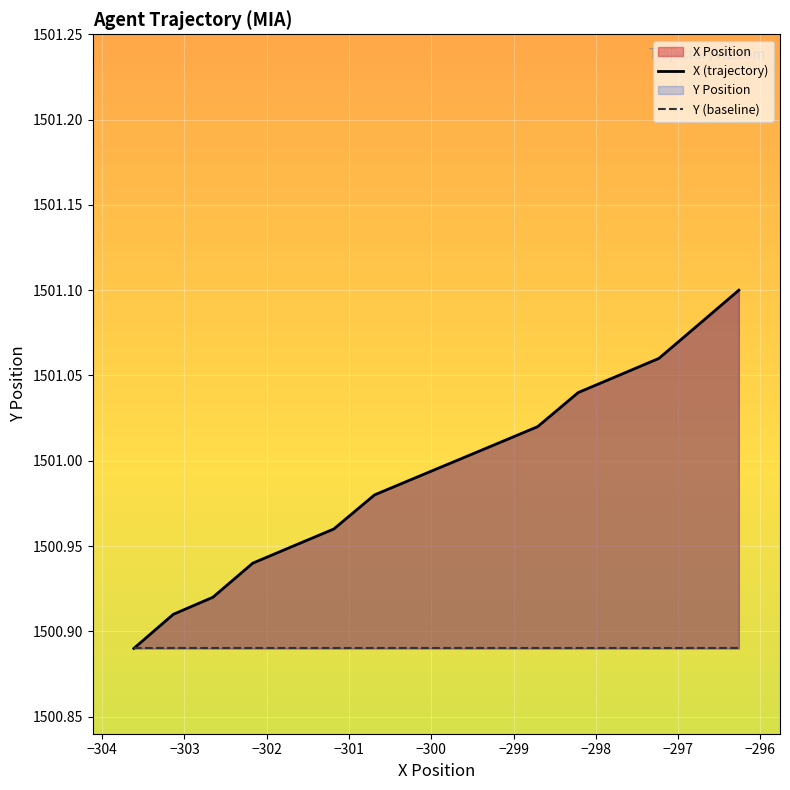

What is the difference between the maximum and minimum values?

0.2